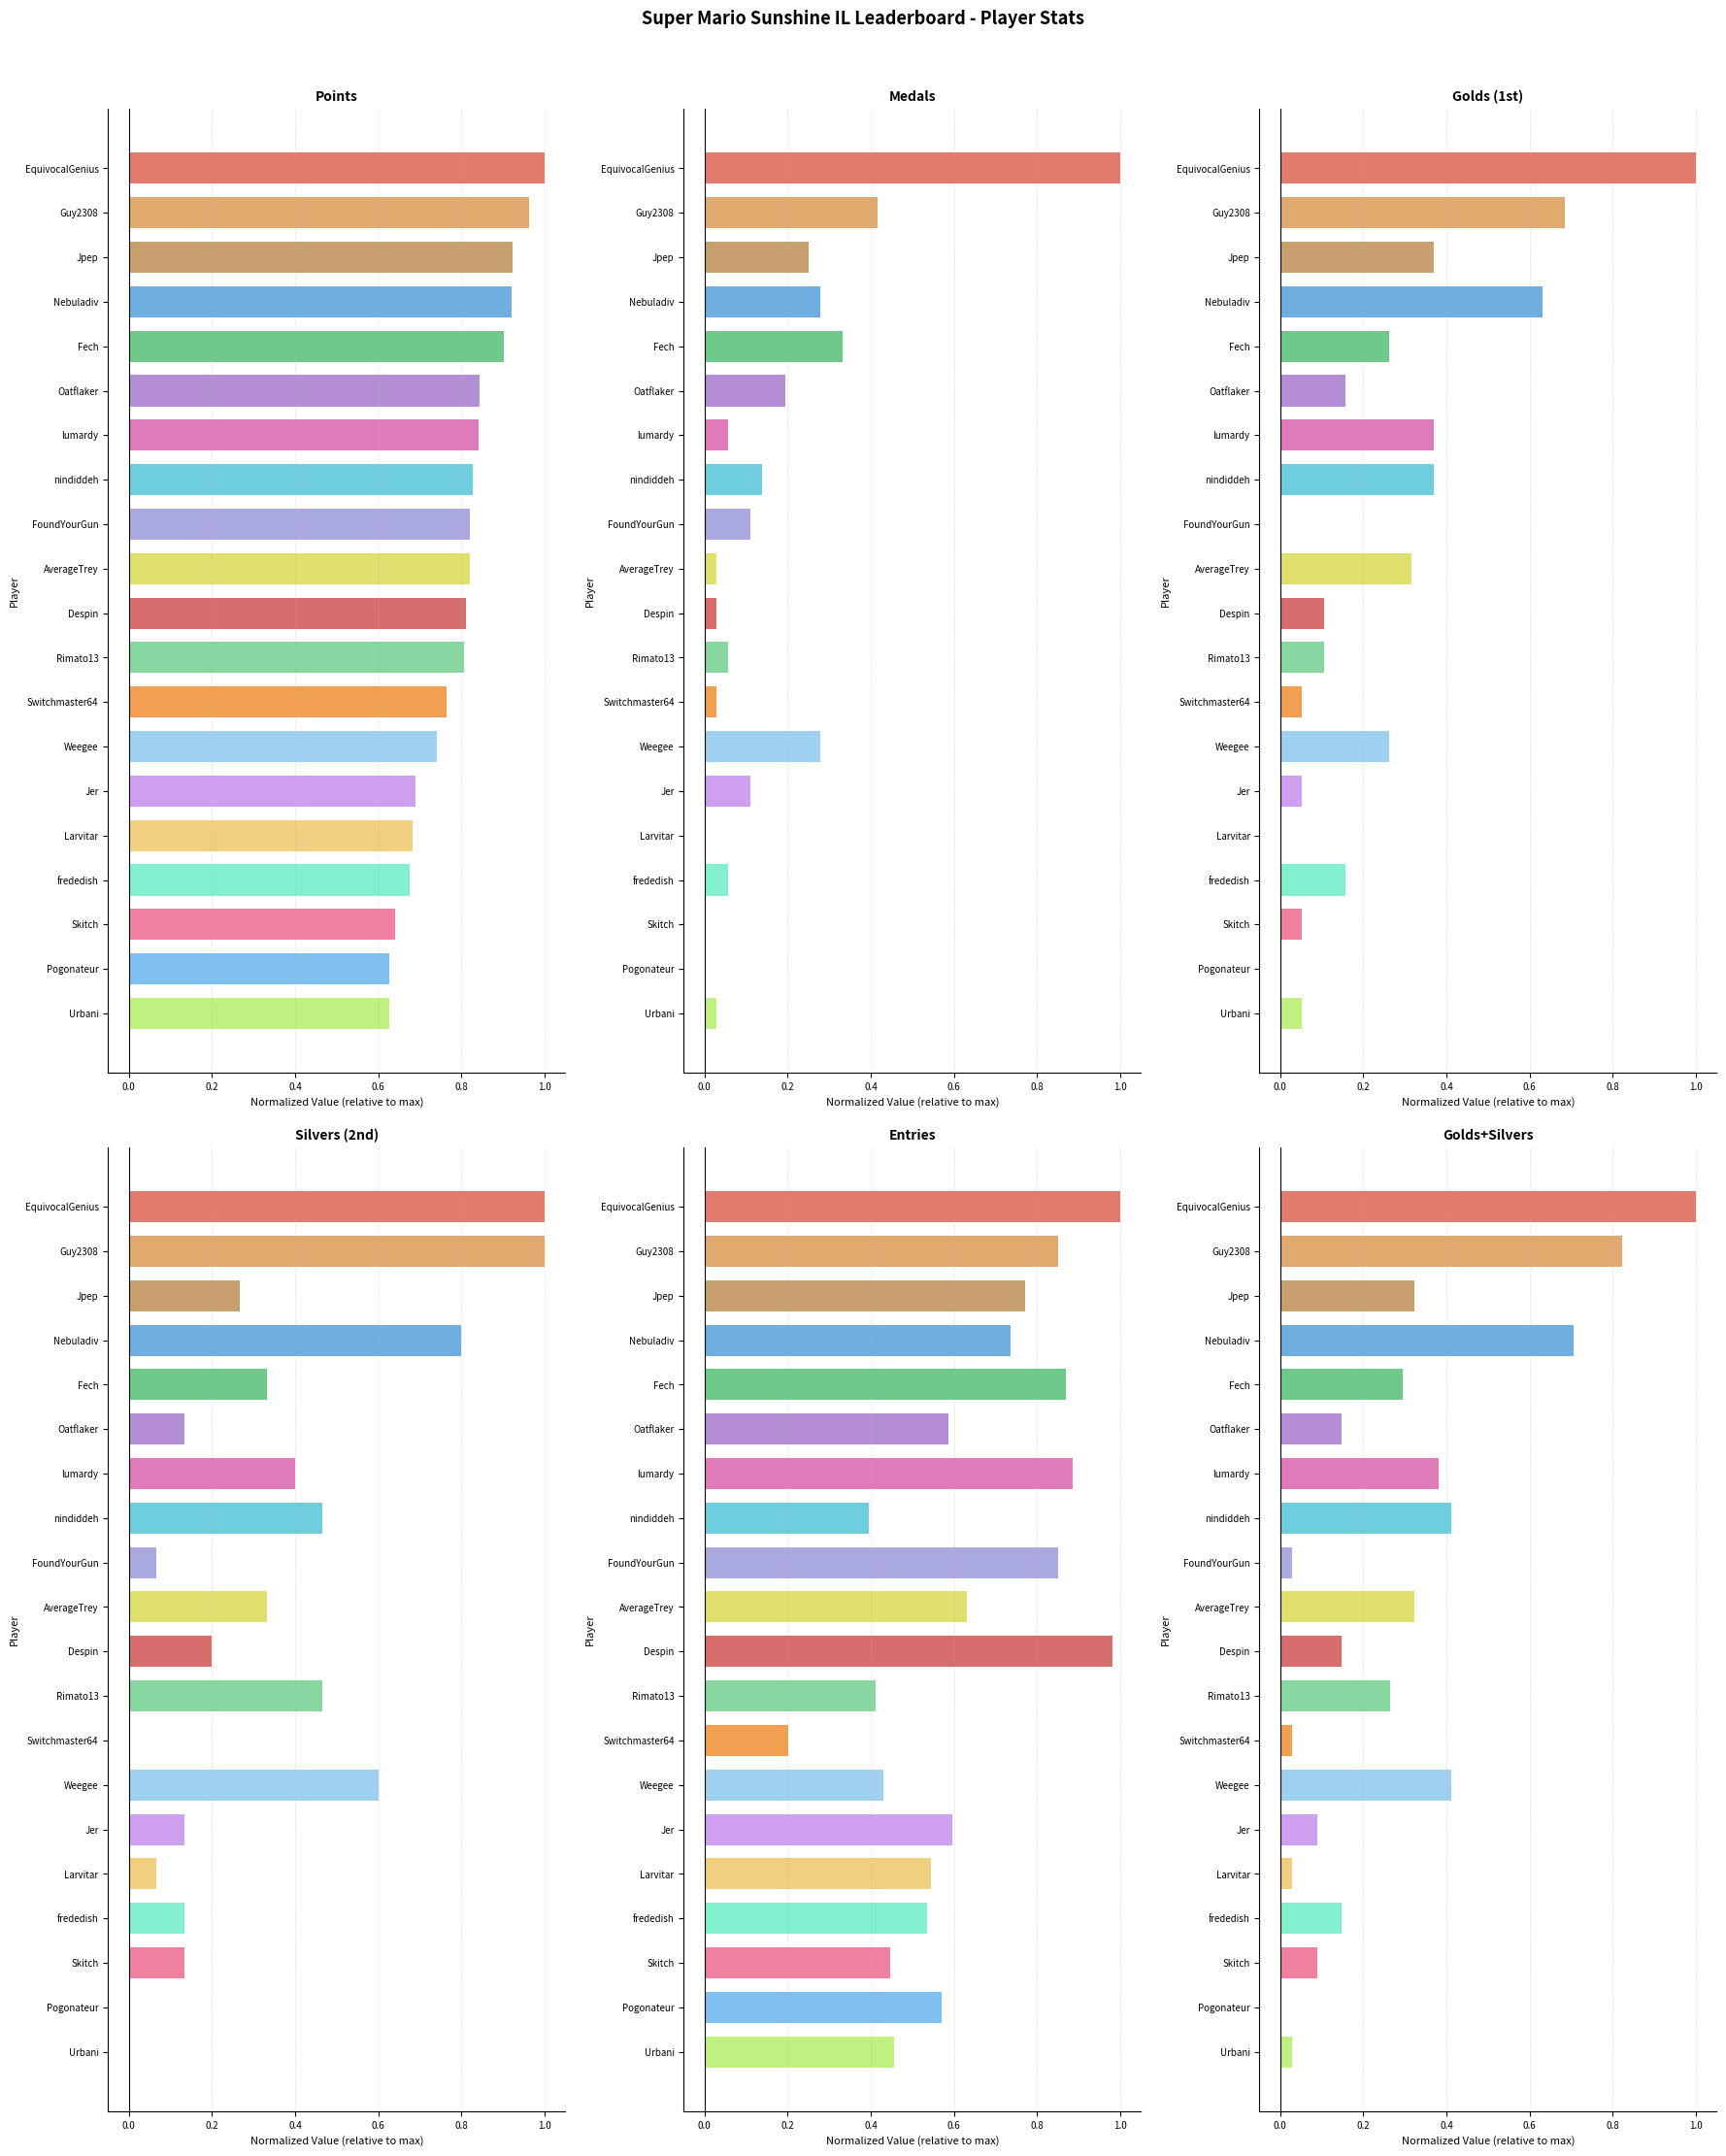

Where is Entries nearest to the value 0?

Switchmaster64